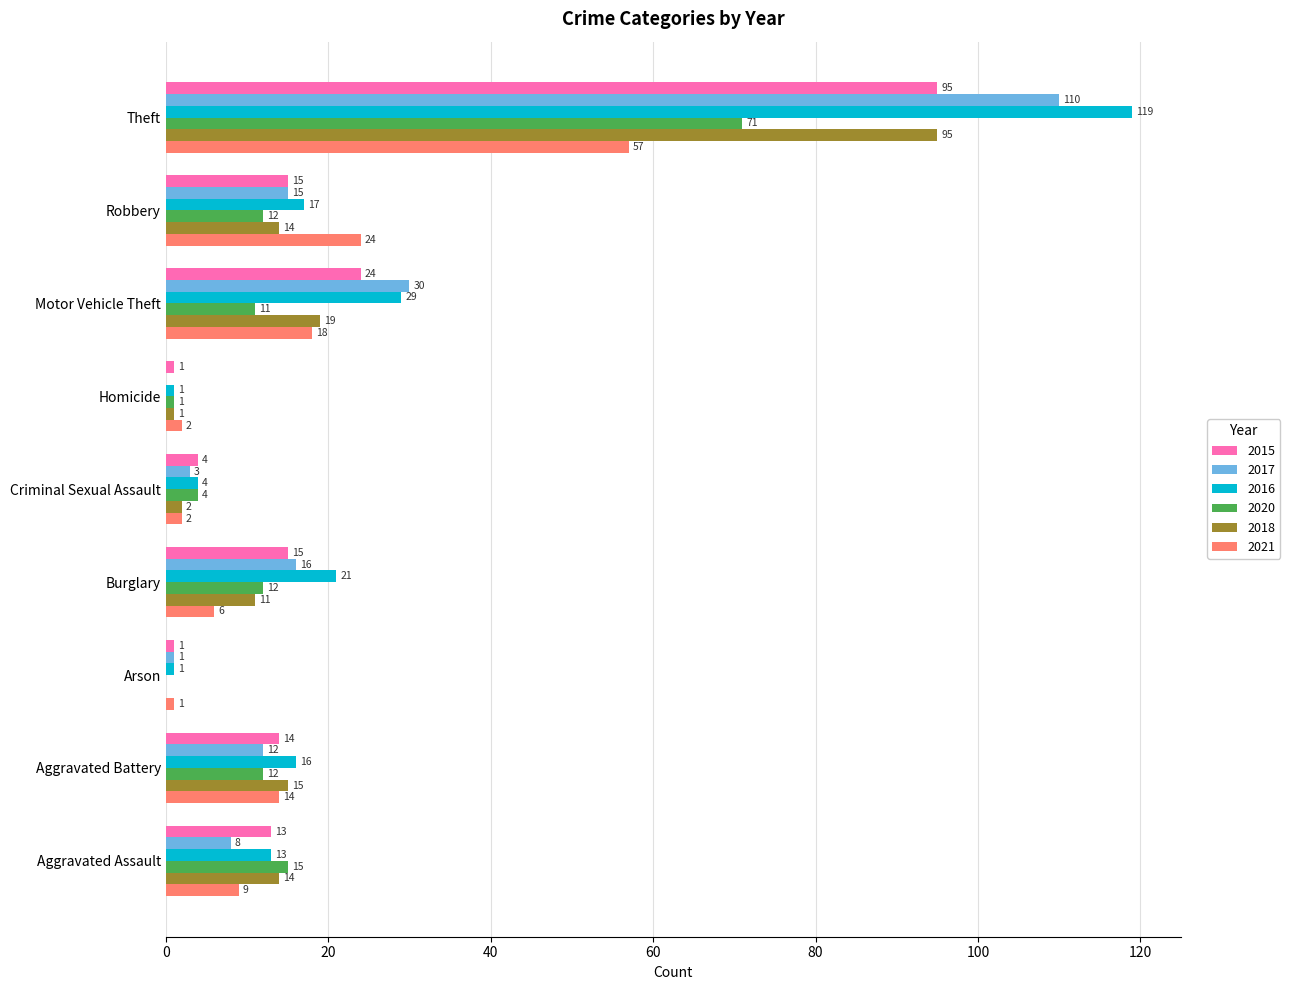

What is the sum of all 2021 values?

133